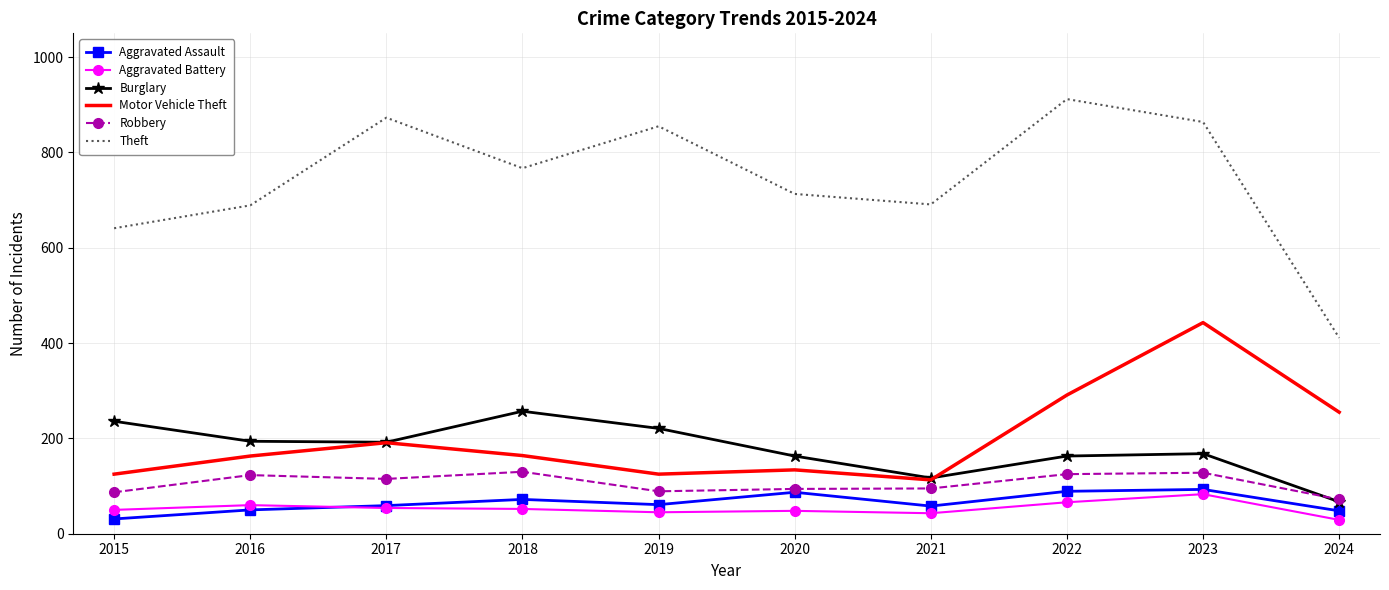

True or false: Aggravated Assault and Motor Vehicle Theft cross at least once.

False